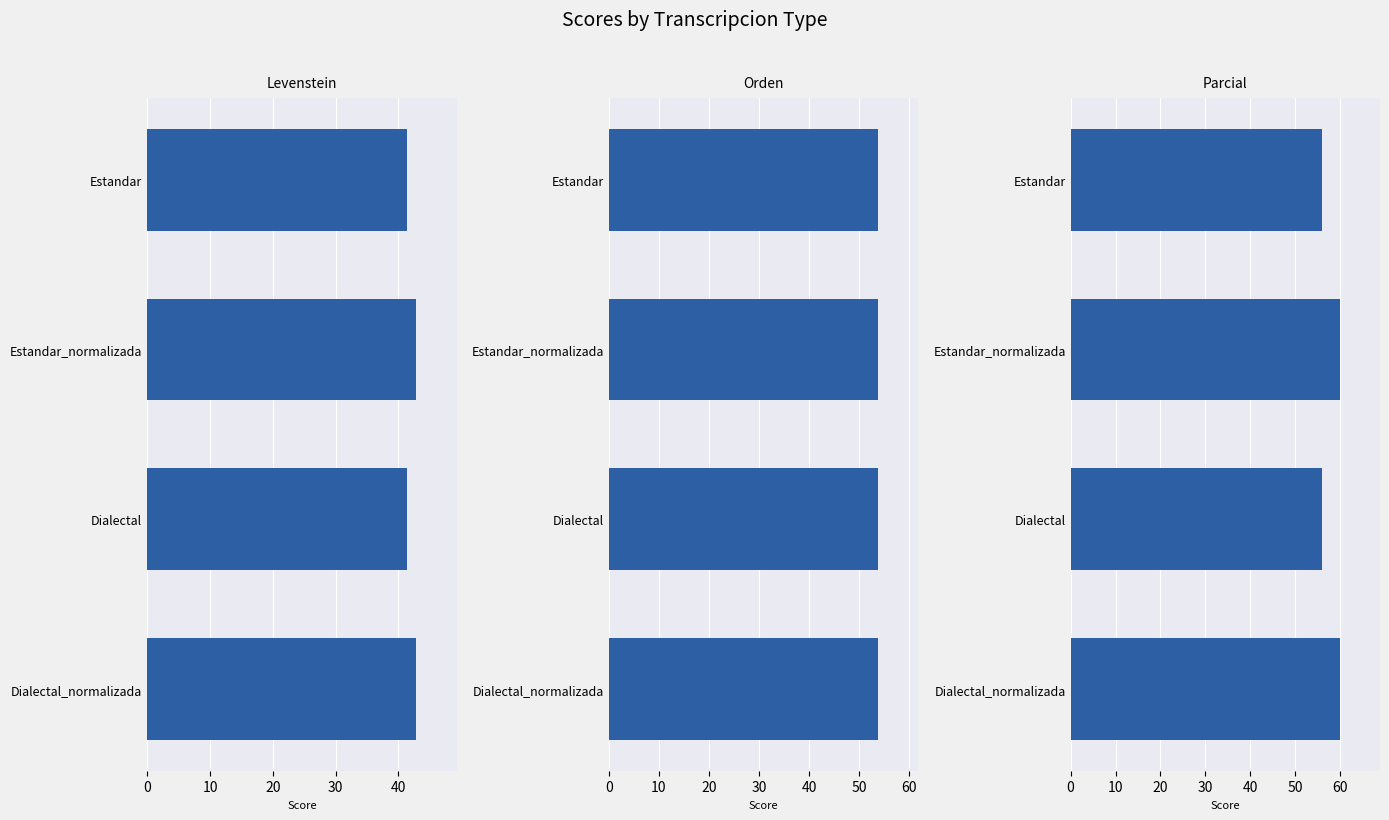

Which series changed the most between 20 and 30?

Parcial